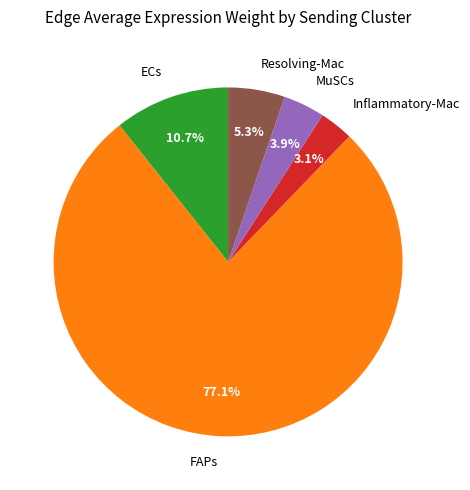

What is the total percentage of Inflammatory-Mac and MuSCs?

7.0%